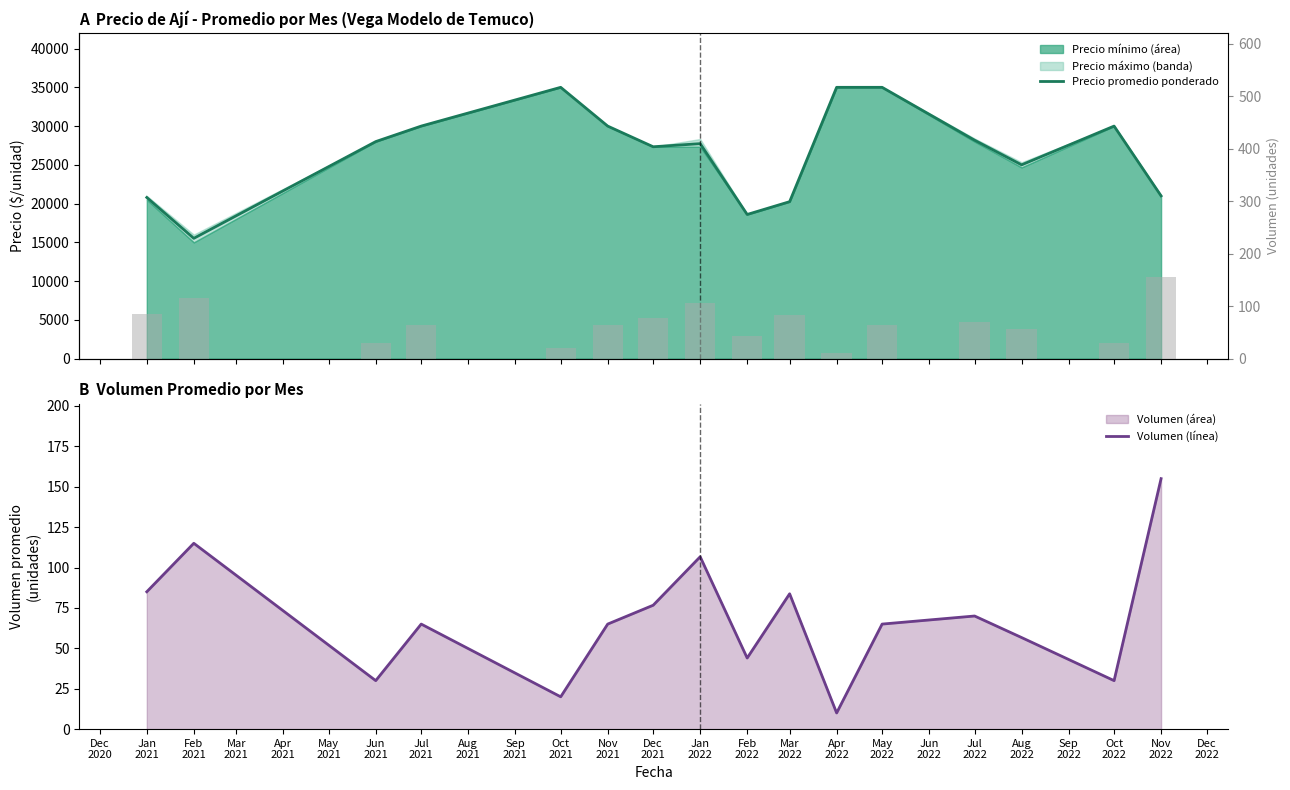

What is the difference between the maximum and minimum values in the Precio promedio ponderado series?

19478.0